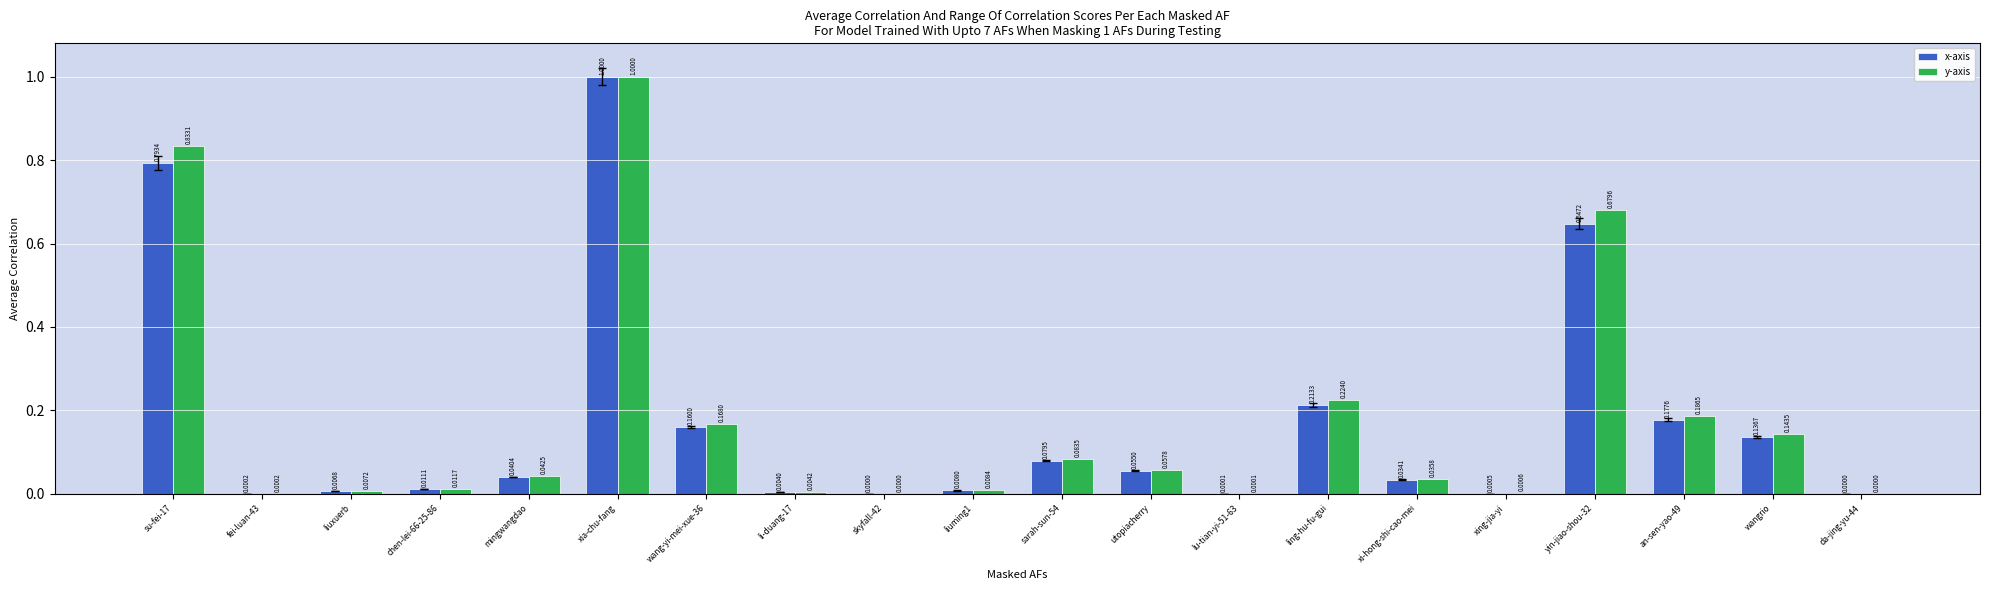

Which series has the largest total across all categories?

y-axis